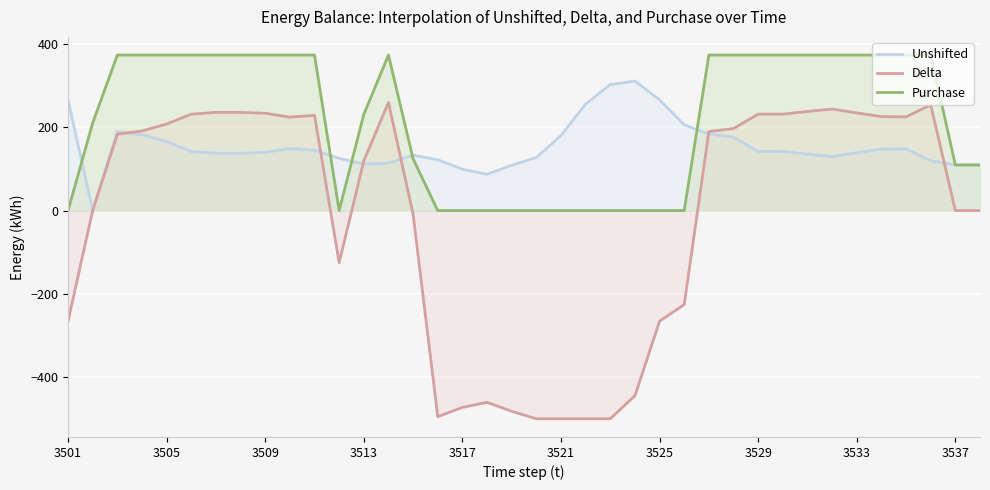

Which series has the largest range (max minus min)?

Delta